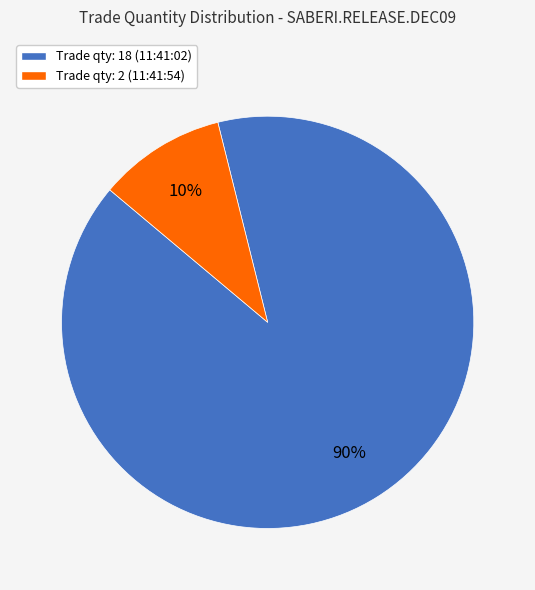

Between Trade qty: 2 (11:41:54) and Trade qty: 18 (11:41:02), which is larger?

Trade qty: 18 (11:41:02)